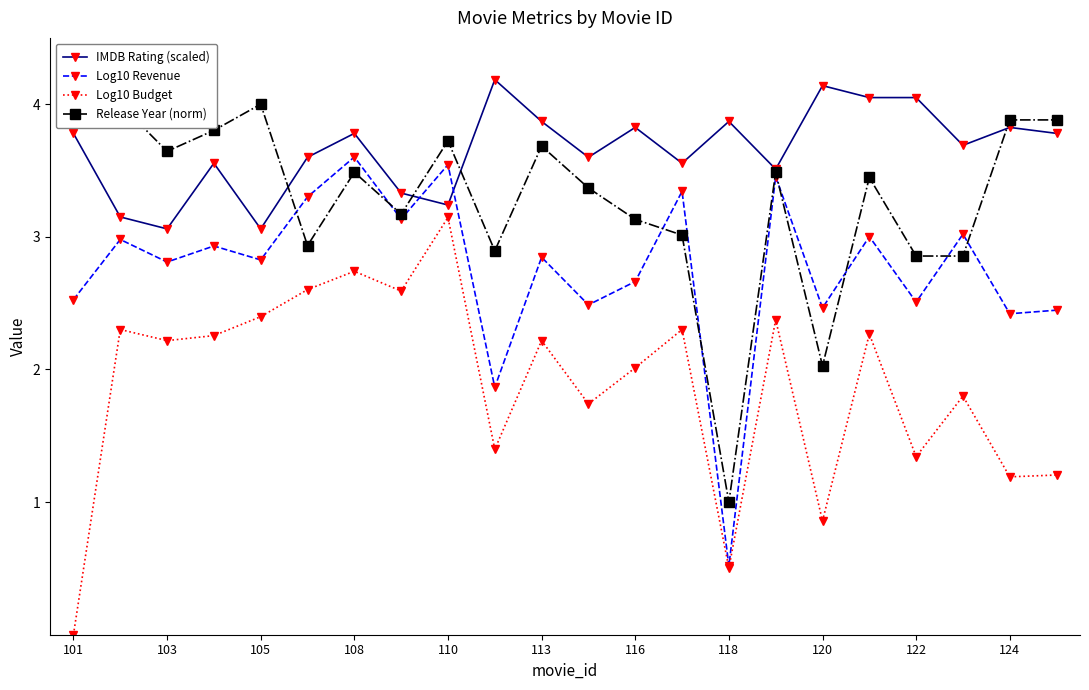

True or false: Log10 Budget has a value of 4.7 at 116.

False